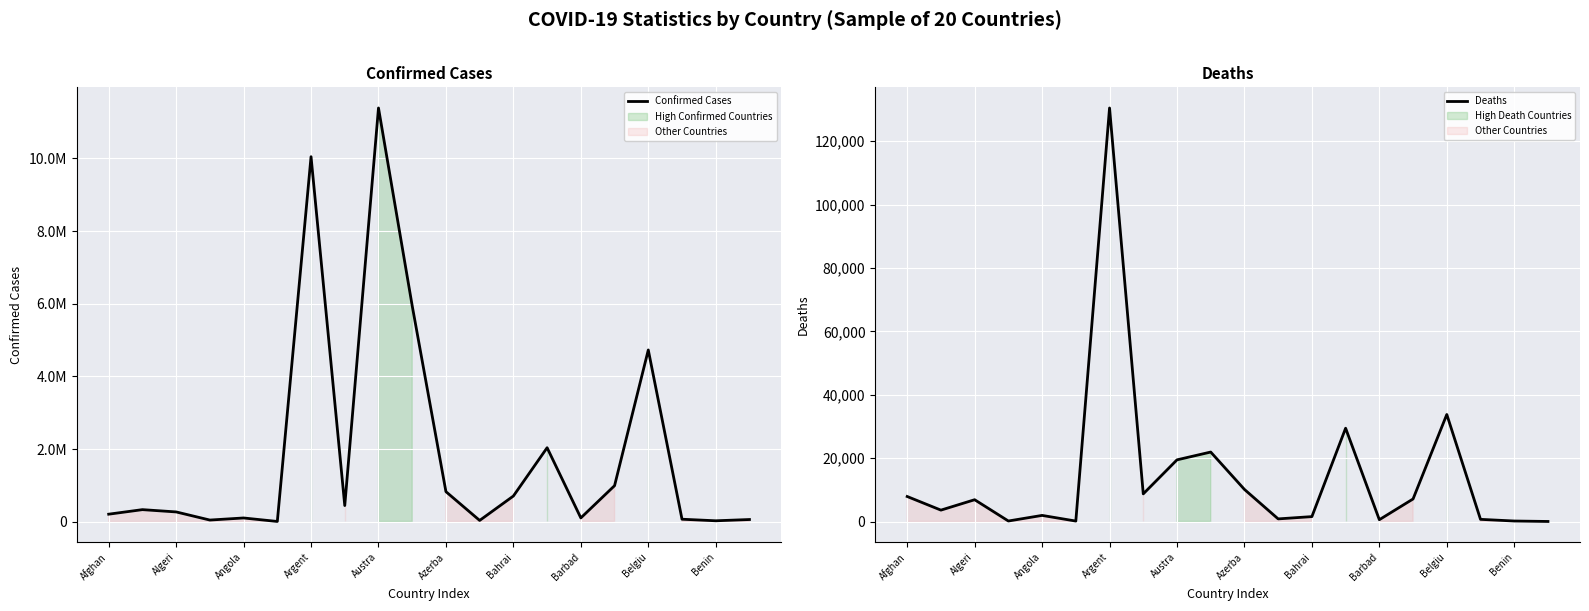

What is the average value of the Confirmed Cases series?

1919947